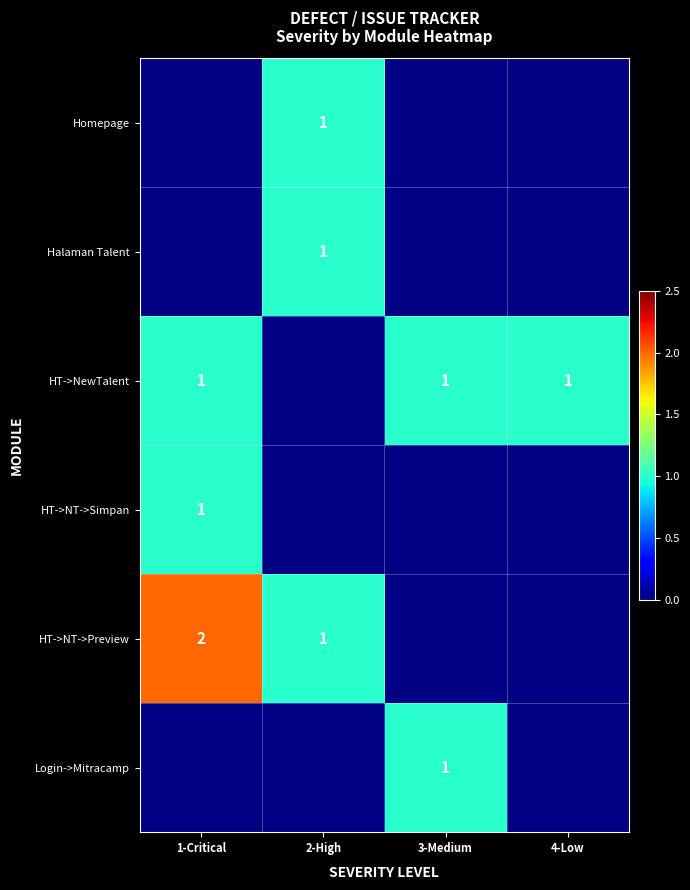

What is the greatest value displayed?

2.0